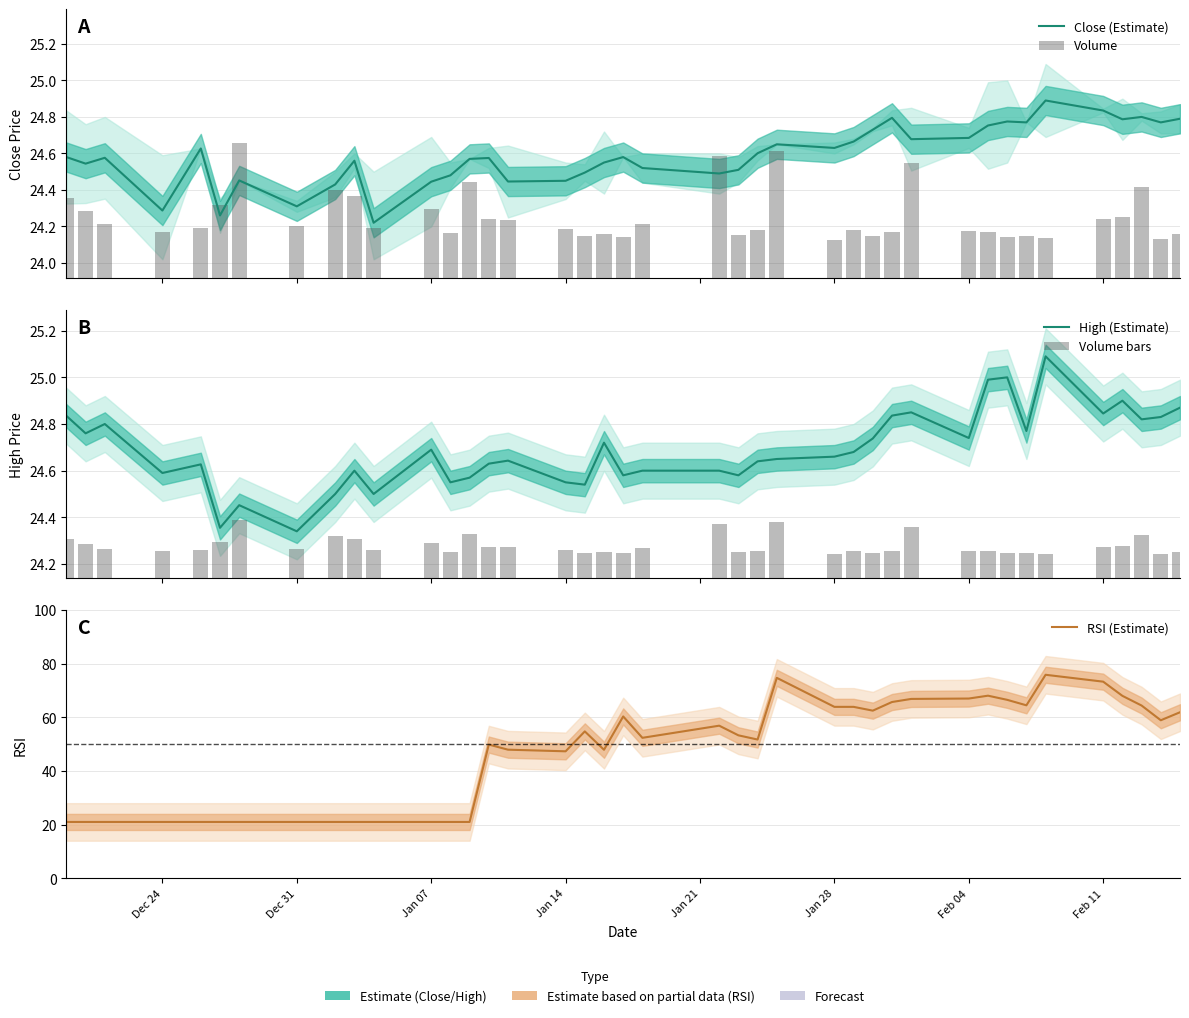

Which series has the largest total across all categories?

RSI (Estimate)